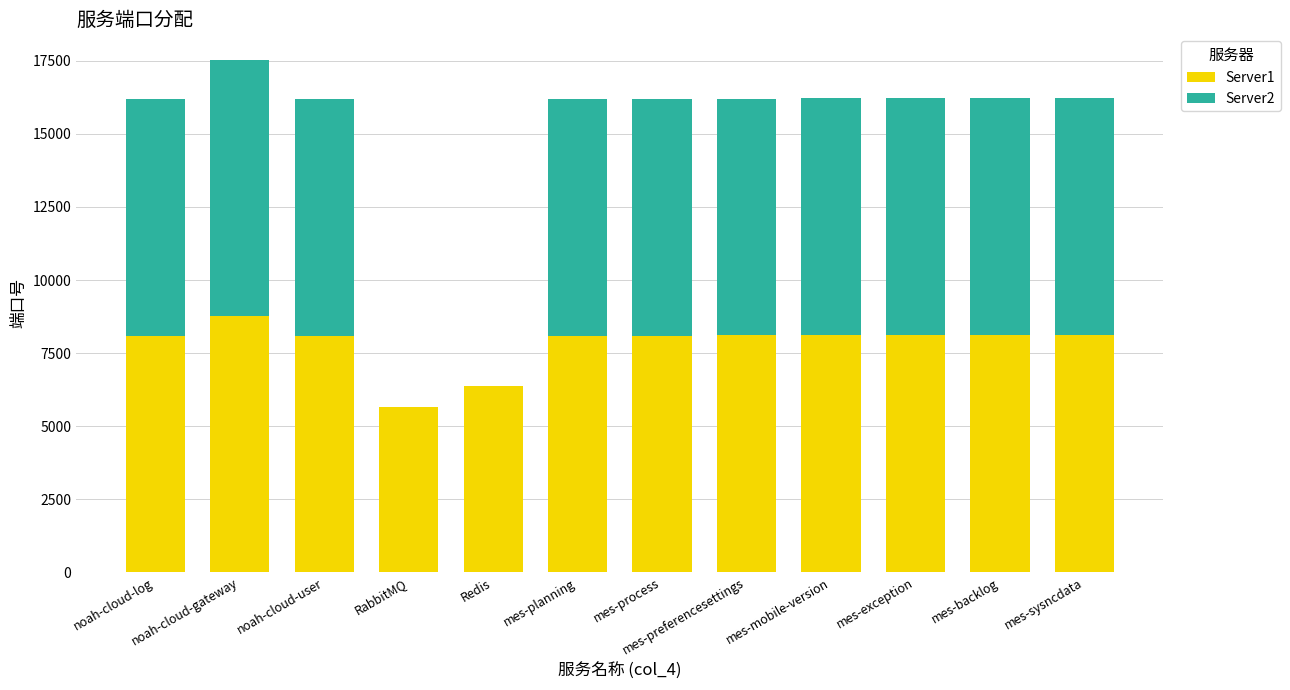

What is the total value across all series at mes-process?

16207